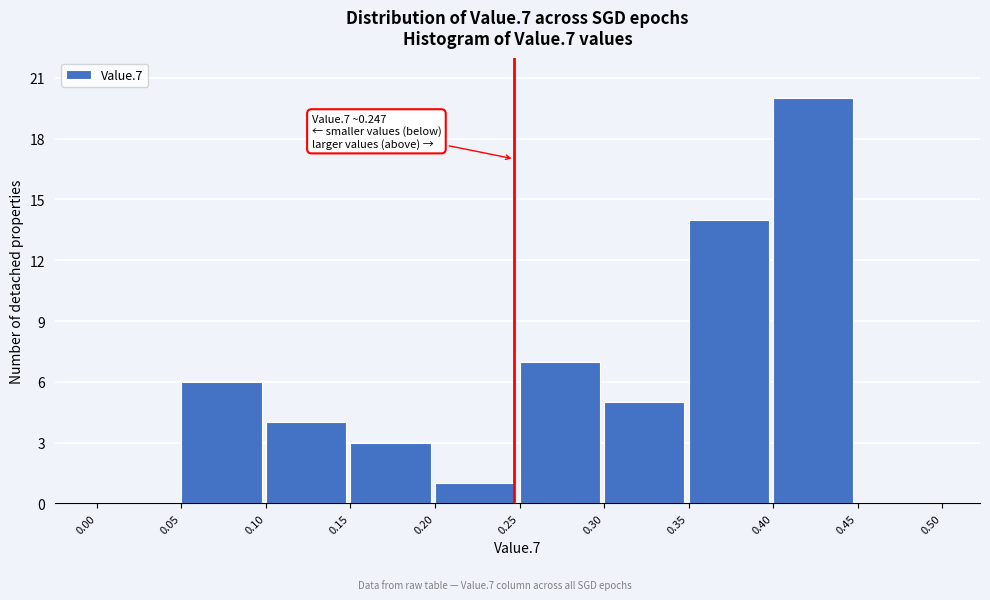

Over which range of the x-axis is the bar tallest?

0.40 to 0.45